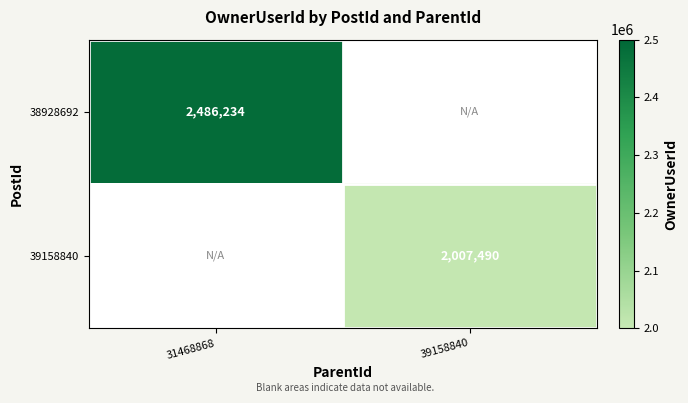

Is the value of 39158840 at 39158840 greater than the value of 38928692 at 31468868?

No